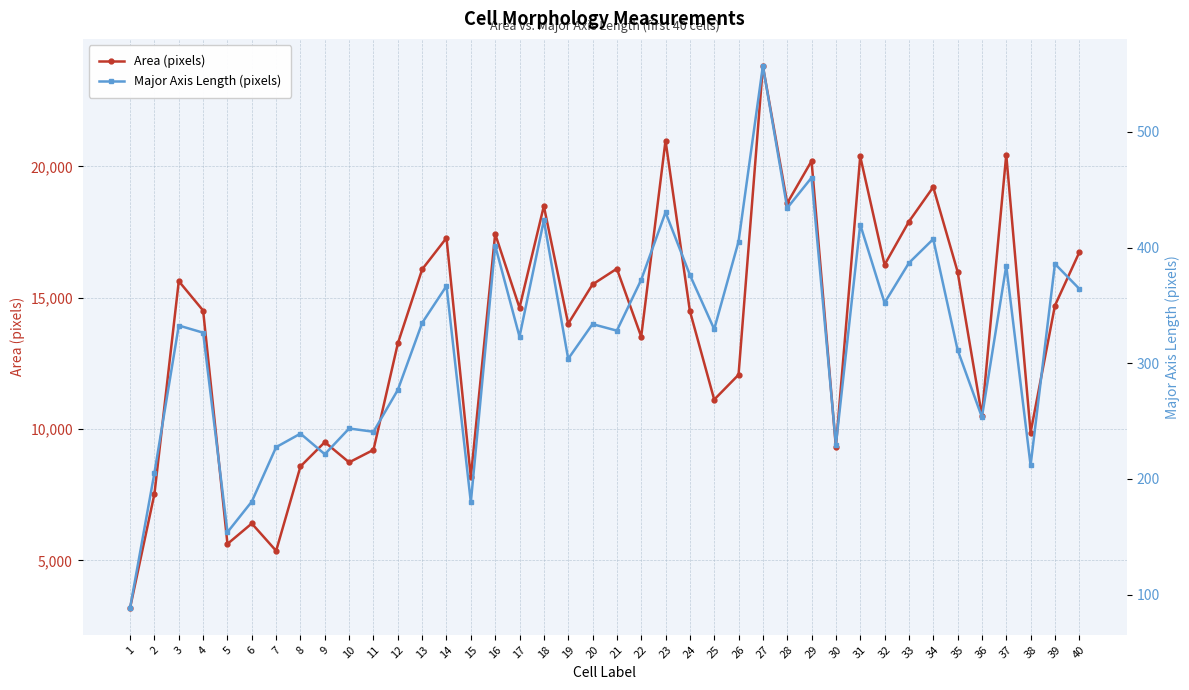

True or false: Major Axis Length (pixels) has more than 2 interior local peaks.

True